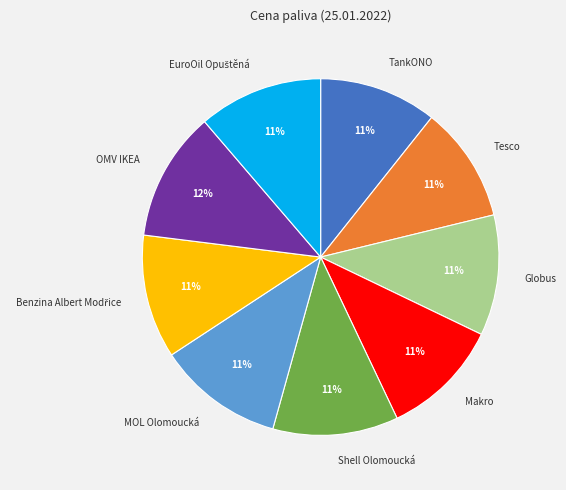

To the nearest percent, what portion does Makro represent?

11%